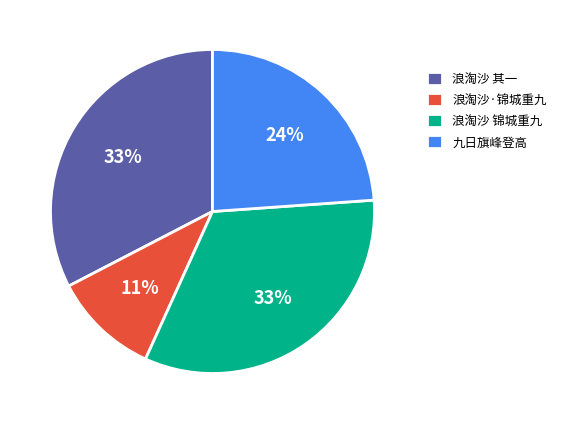

Do 九日旗峰登高 and 浪淘沙 其一 together represent more than half of the pie?

Yes